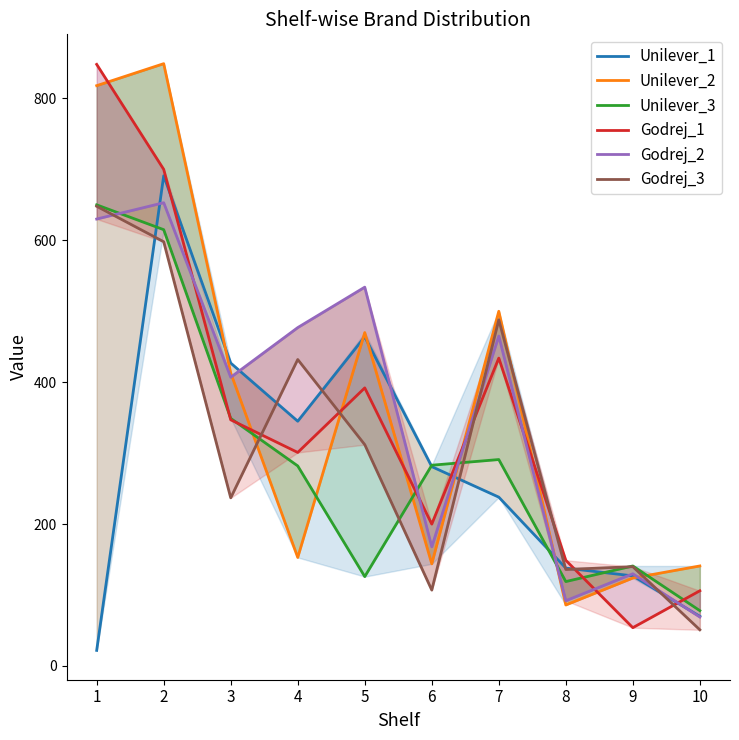

What is the difference between the Unilever_2 values at 4 and 10?

12